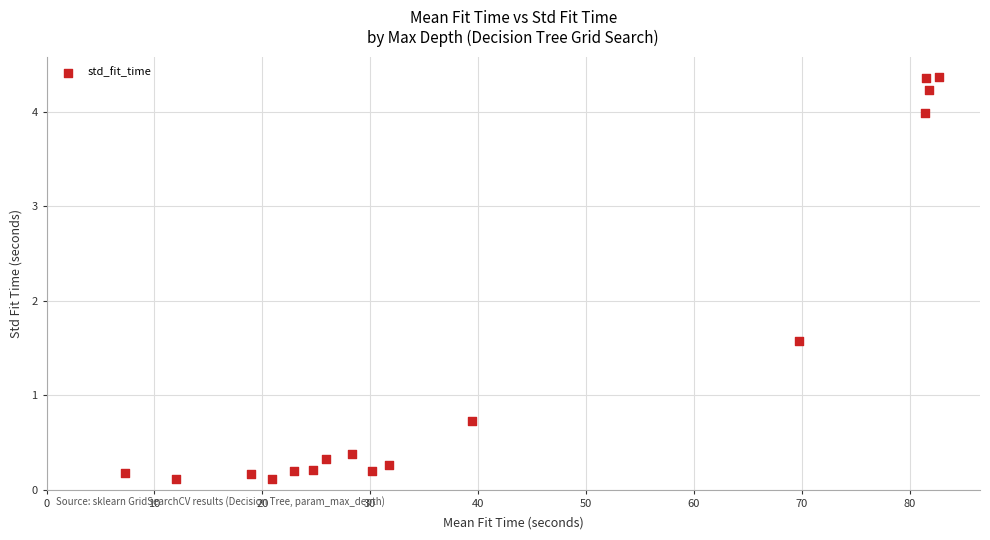

What is the range of Y values (max minus min)?

4.3